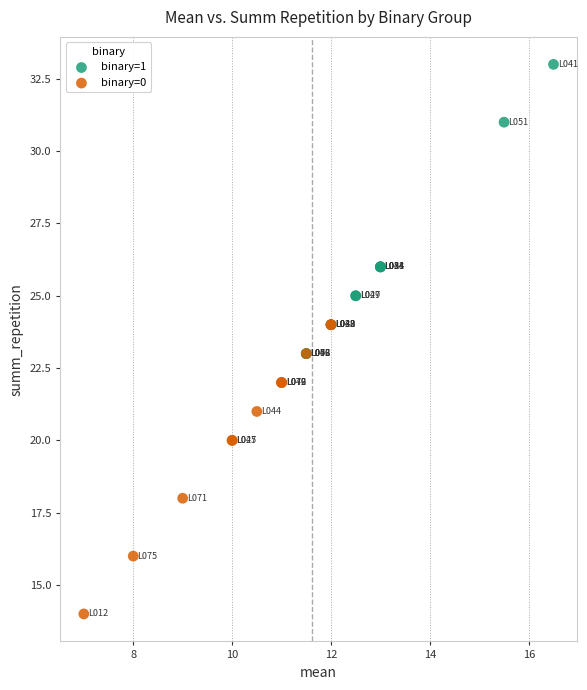

Which series contains the highest Y value?

binary=1